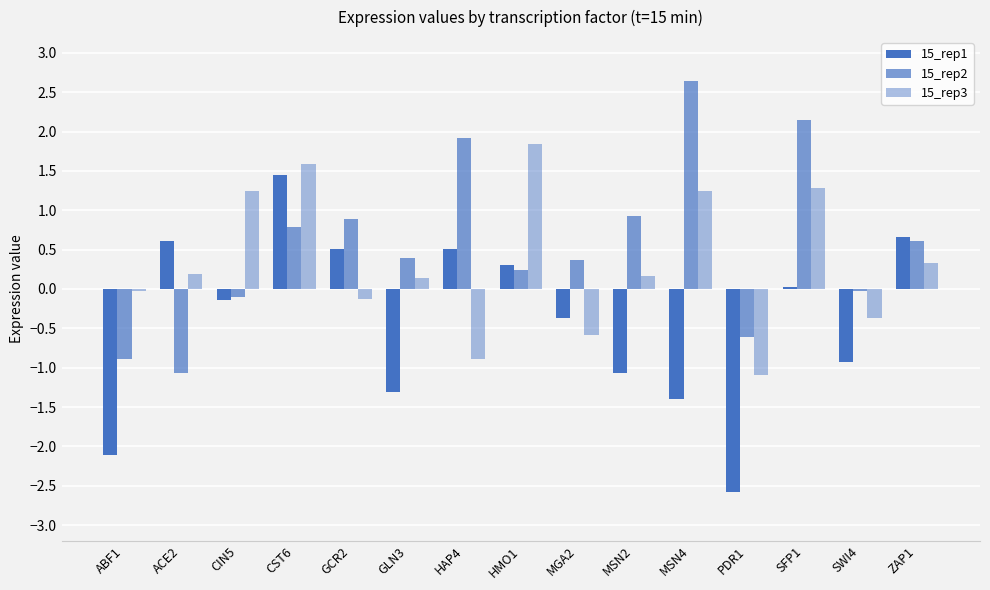

At how many categories does at least one series exceed 0?

12